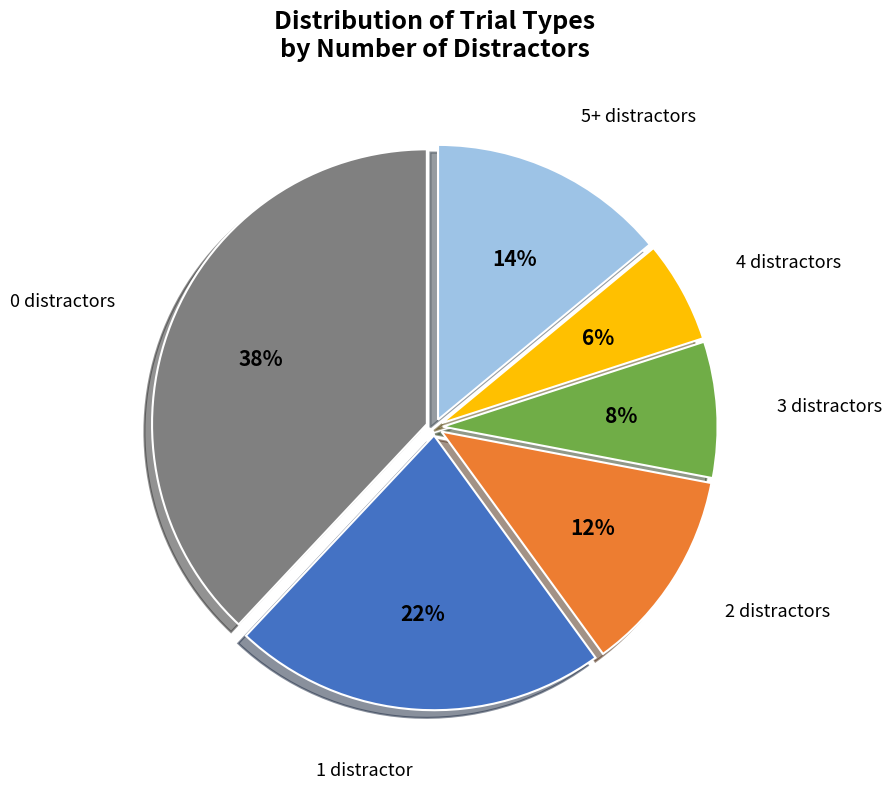

Does 2 distractors account for over 50% of the chart?

No